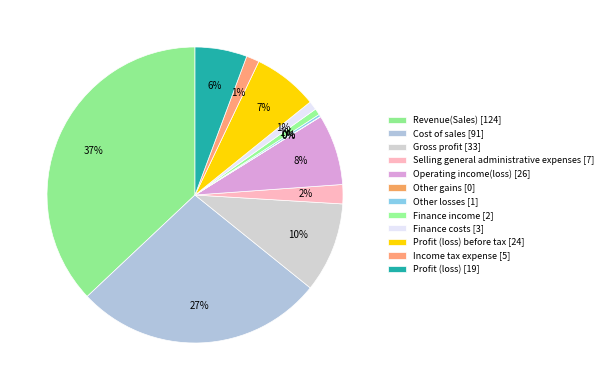

Rank the categories by value from highest to lowest.

Revenue(Sales), Cost of sales, Gross profit, Operating income(loss), Profit (loss) before tax, Profit (loss), Selling general administrative expenses, Income tax expense, Finance costs, Finance income, Other losses, Other gains